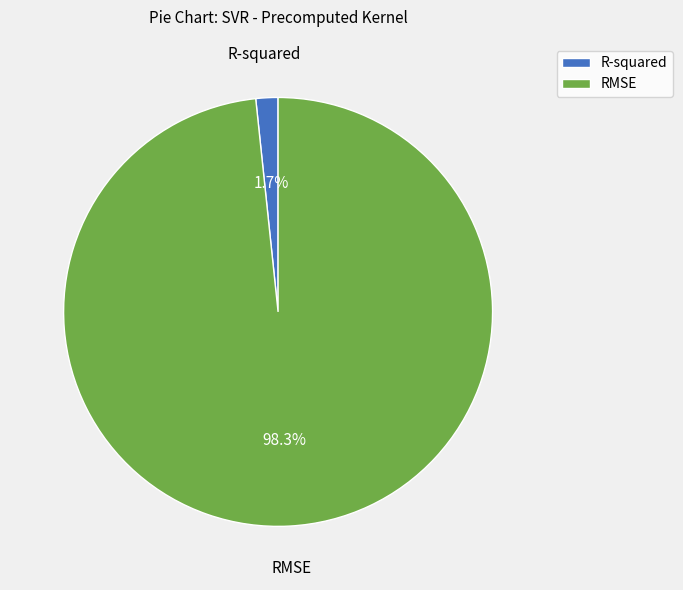

Combined, do RMSE and R-squared account for over 50%?

Yes